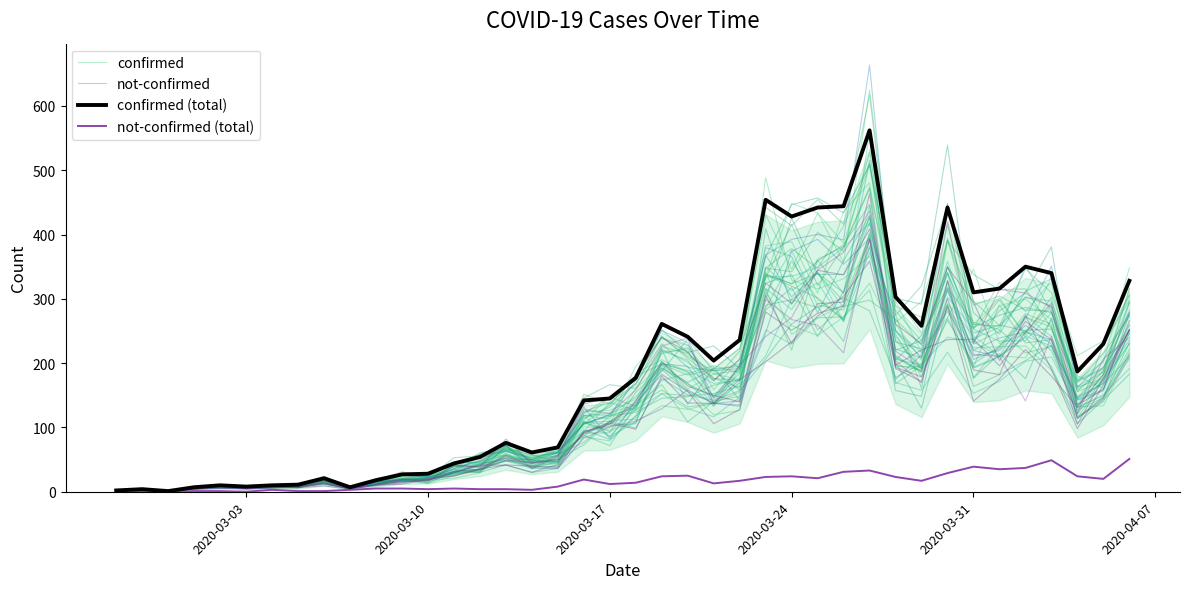

Reading left to right, extract all data points from this chart.

confirmed: 2.0	3.7	1.0	7.8	9.1	7.3	11.2	11.3	18.6	7.0	15.9	23.9	27.0	31.8	40.2	66.5	50.3	67.2	118.7	112.9	195.2	238.1	227.8	158.6	206.9	431.4	346.0	433.2	386.4	508.6	263.6	295.7	413.9	253.8	325.6	280.2	326.9	134.1	181.3	314.9
not-confirmed: 1.7	2.7	0.9	4.9	9.7	5.3	7.9	7.4	21.3	4.3	14.8	18.3	20.2	35.8	48.7	72.0	35.8	54.7	131.9	82.6	141.2	198.8	195.1	137.4	141.1	246.7	373.9	392.6	353.7	393.9	174.7	213.2	281.2	211.0	219.6	258.8	229.6	143.2	158.9	276.2
confirmed (total): 2.0	4.0	1.0	7.0	10.0	8.0	10.0	11.0	21.0	7.0	18.0	27.0	28.0	44.0	54.0	76.0	61.0	69.0	142.0	145.0	177.0	261.0	241.0	204.0	236.0	454.0	428.0	442.0	444.0	562.0	303.0	258.0	442.0	310.0	316.0	350.0	340.0	187.0	230.0	328.0
not-confirmed (total): 2.0	0.0	0.0	1.0	1.0	0.0	3.0	1.0	1.0	3.0	5.0	5.0	4.0	5.0	4.0	4.0	3.0	8.0	19.0	12.0	14.0	24.0	25.0	13.0	17.0	23.0	24.0	21.0	31.0	33.0	23.0	17.0	29.0	39.0	35.0	37.0	49.0	24.0	20.0	51.0